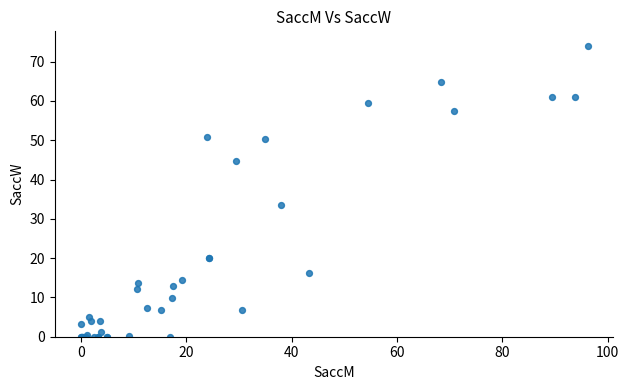

What Y value in the scatter plot is closest to 37?

33.4